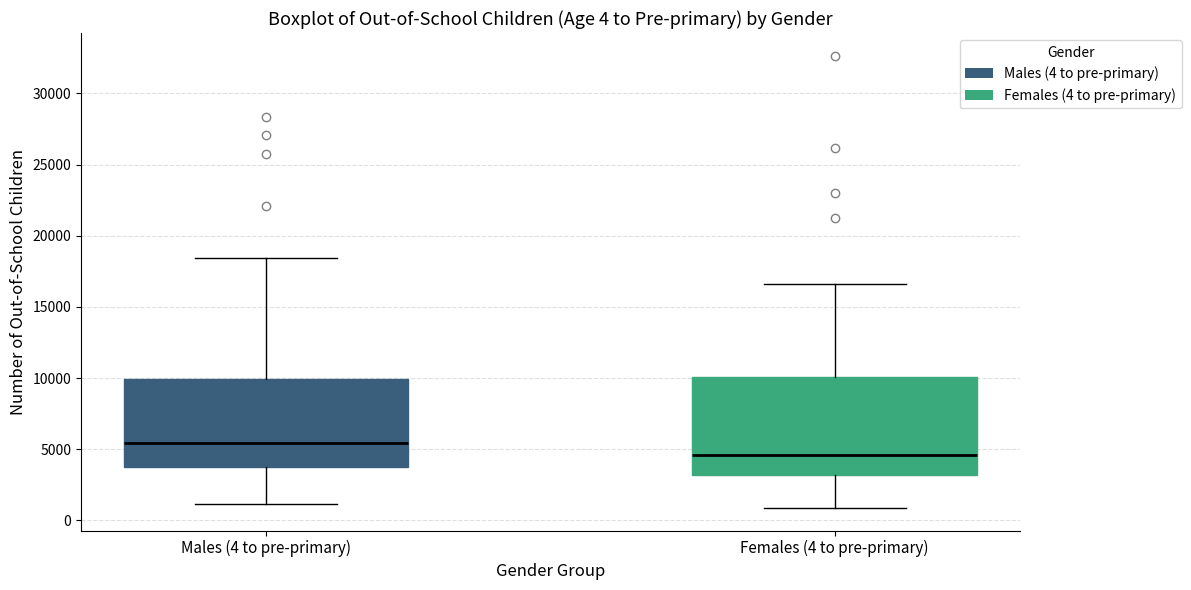

Comparing the boxes themselves (not the whiskers), which one is the tallest?

Females (4 to pre-primary)